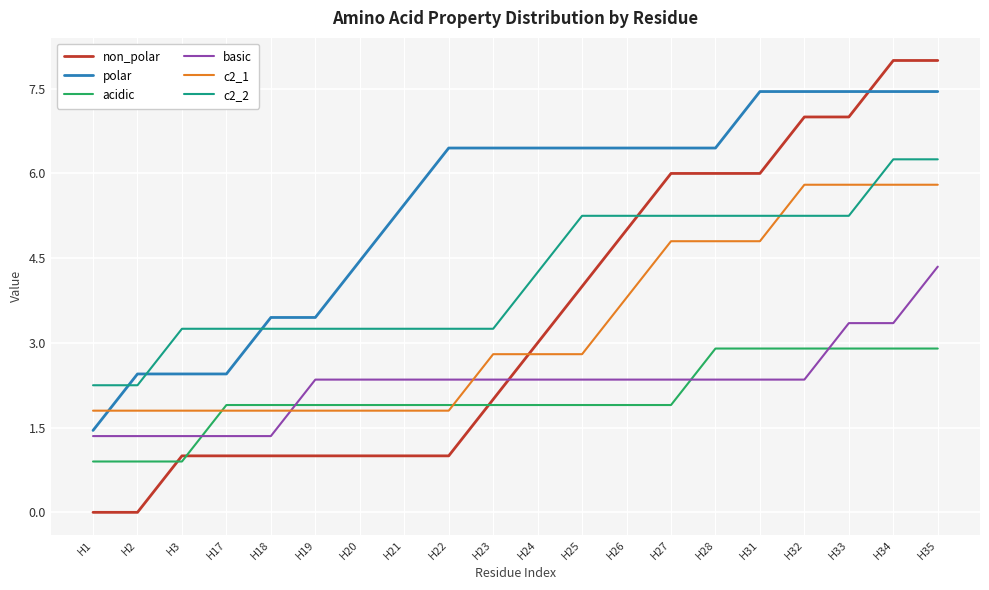

Which series has the largest total across all categories?

polar